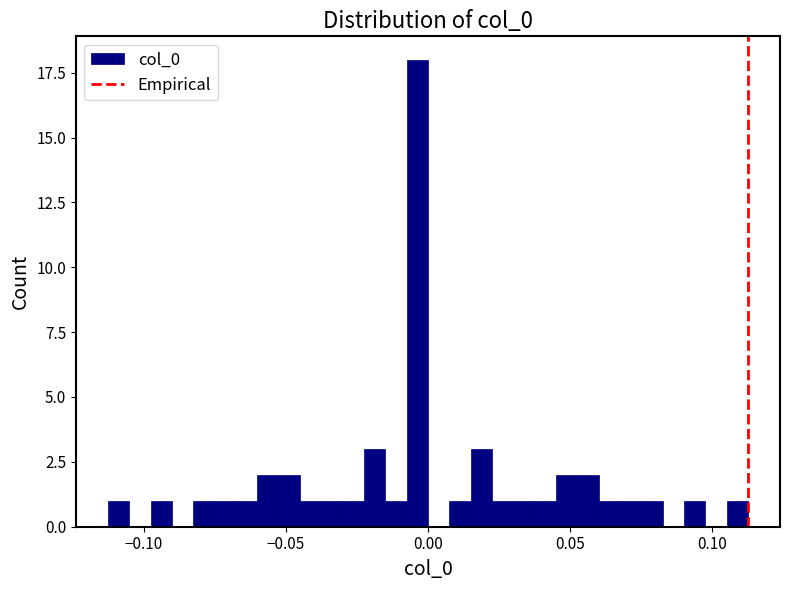

Read against the x-axis, roughly where is the centre of the tallest bar?

-0.005